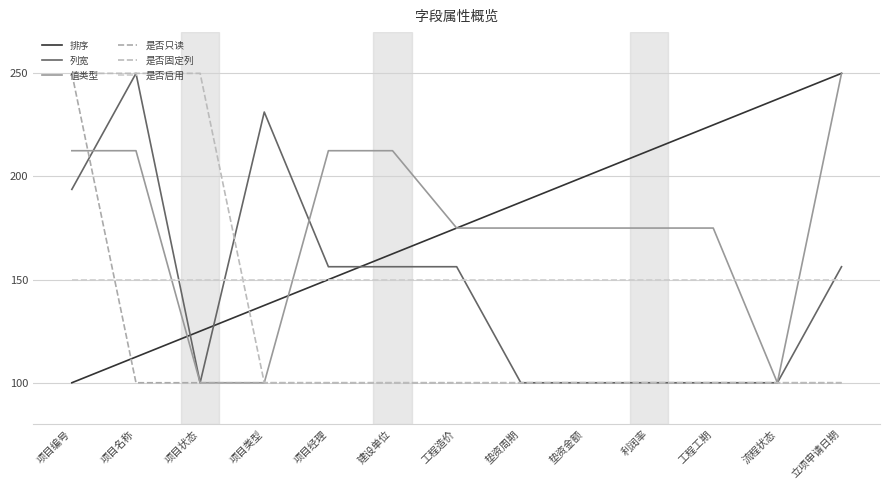

Between 项目名称 and 项目经理, which series saw the biggest shift?

是否固定列